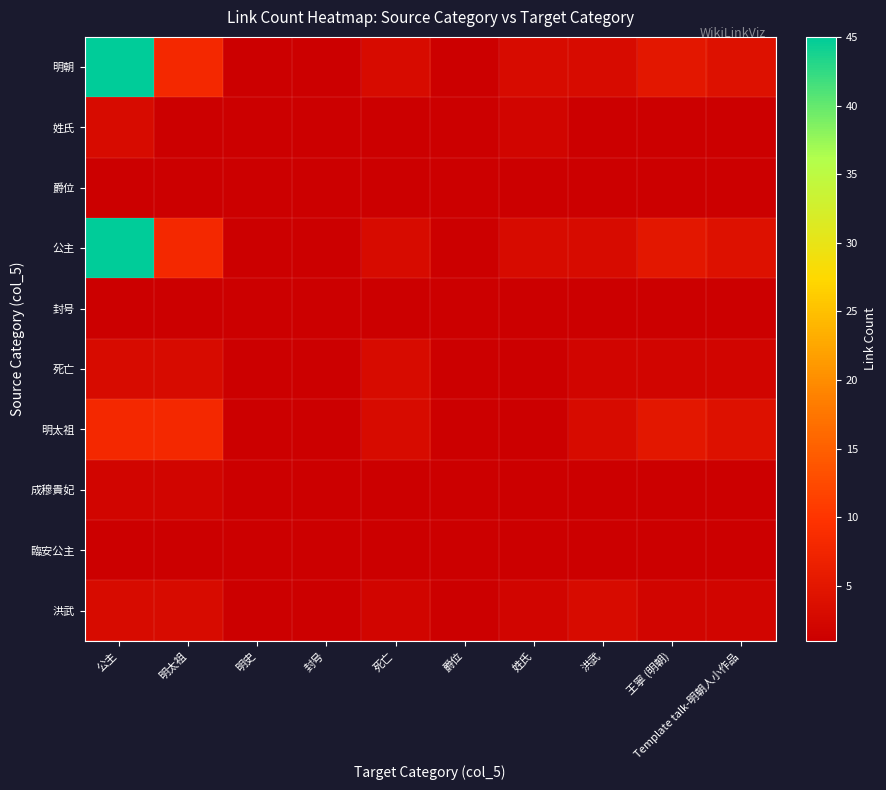

Which series has the largest total across all categories?

明朝